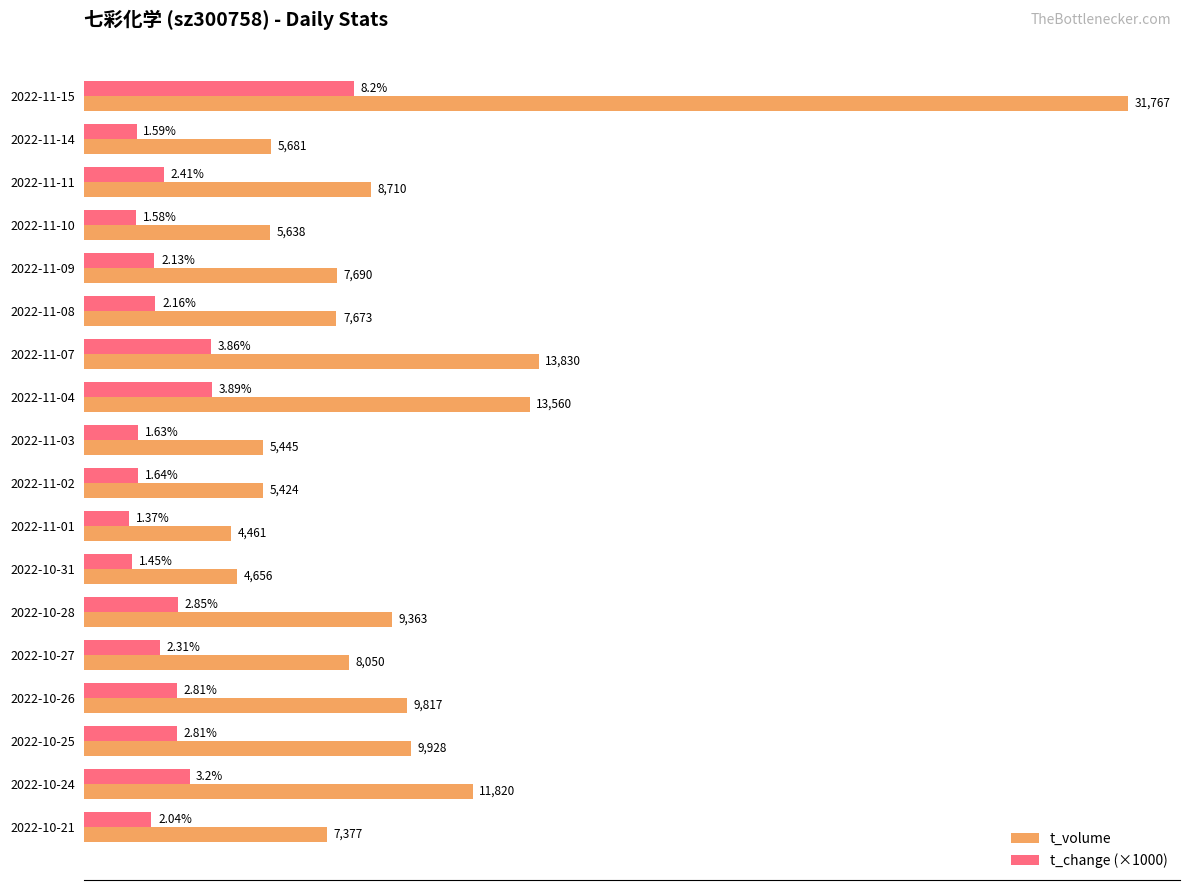

Is the value of t_volume at 2022-10-28 greater than the value of t_change (×1000) at 2022-10-21?

Yes